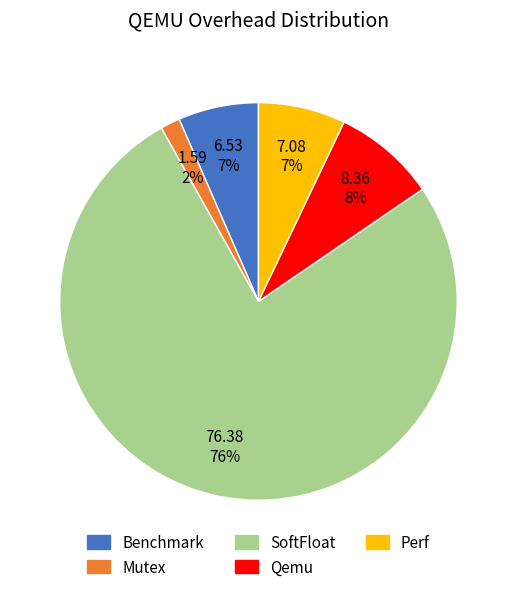

Is the sum of Perf and Qemu greater than half?

No